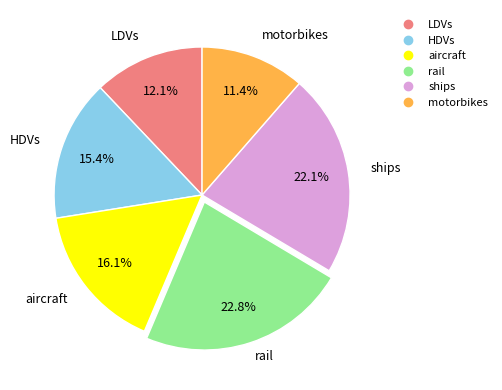

The HDVs slice represents 23% of the pie. True or false?

False